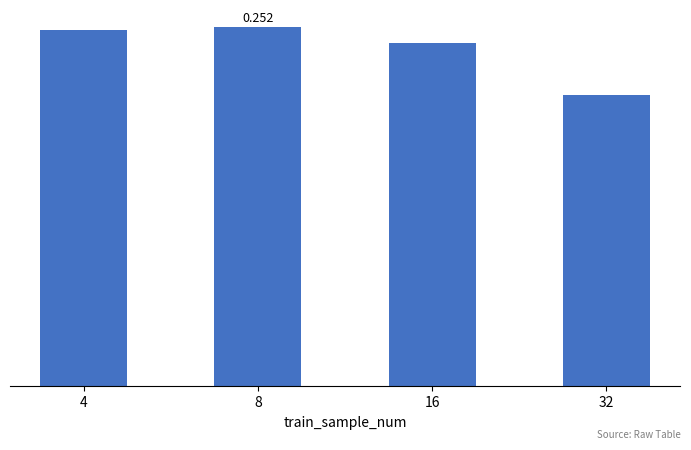

The chart shows a value of 0.1 at 32. True or false?

False